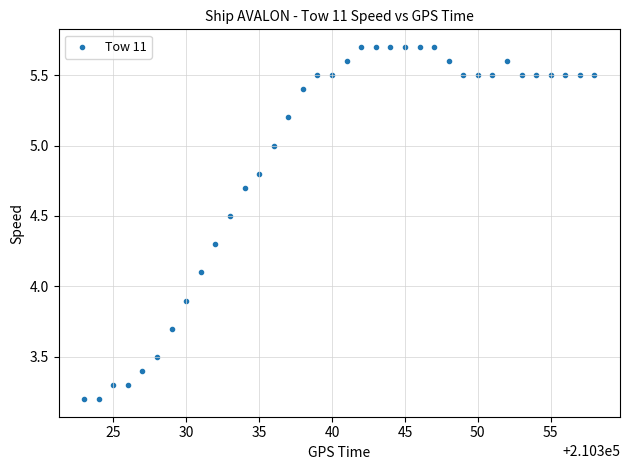

What is the range of X values (max minus min)?

35.0